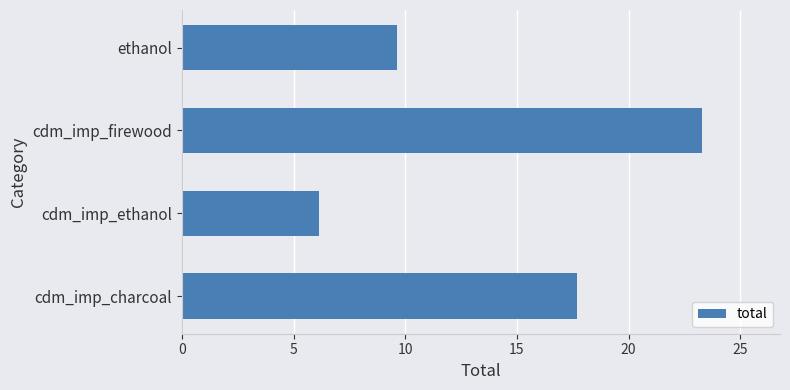

The value at cdm_imp_firewood is 37.0. True or false?

False